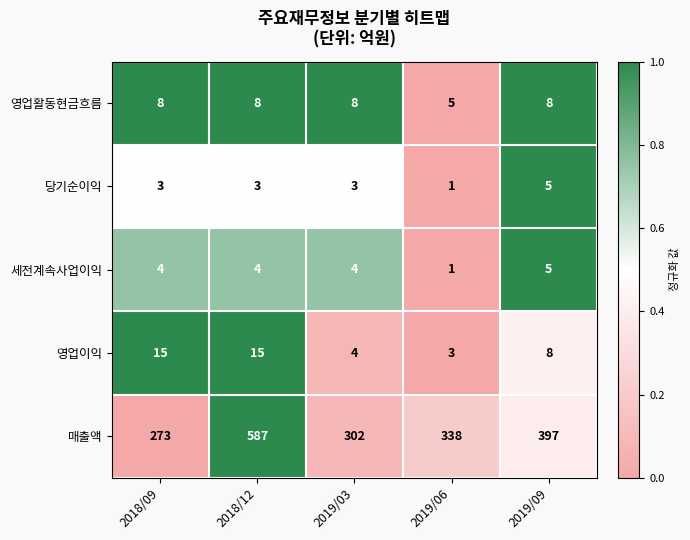

The value of 영업이익 at 2019/03 is 4. True or false?

True